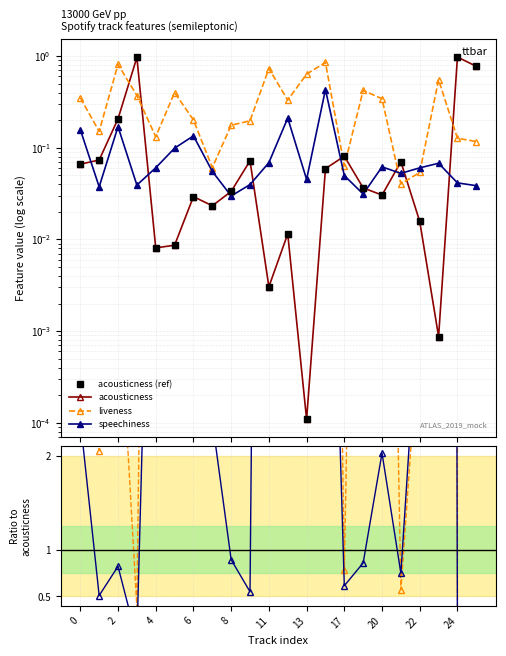

Is this an area chart (filled region under the line)?

No